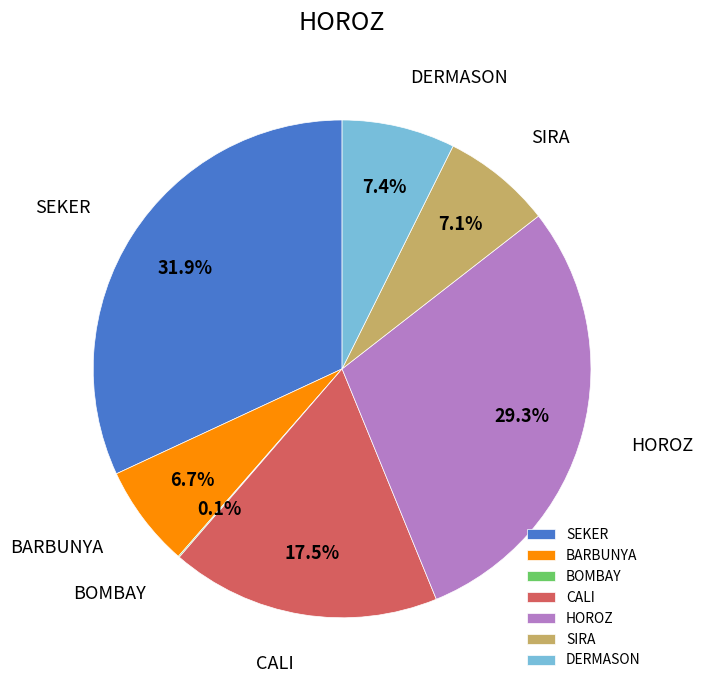

To the nearest percent, what is the difference between the HOROZ and SEKER slice percentages?

3%